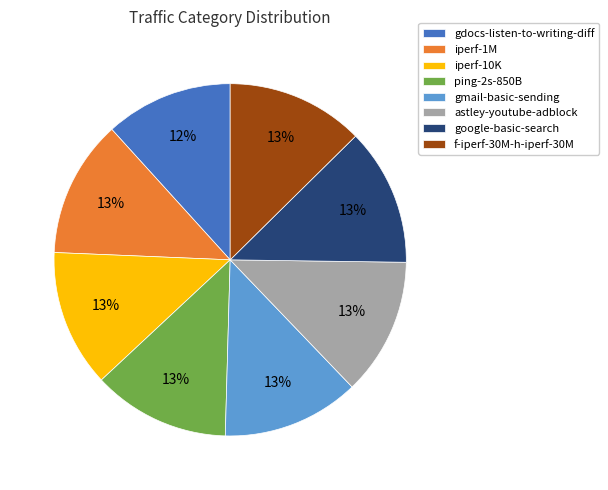

How many segments does this pie chart have?

8